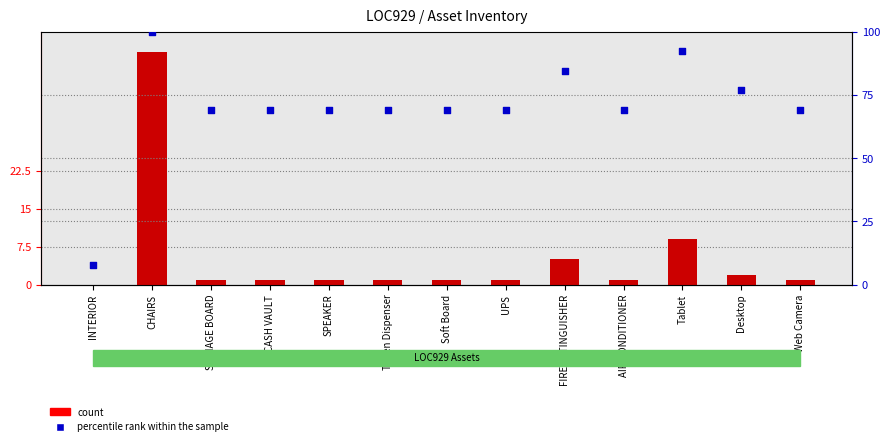

Which series has the largest Y range (max minus min)?

percentile rank within the sample